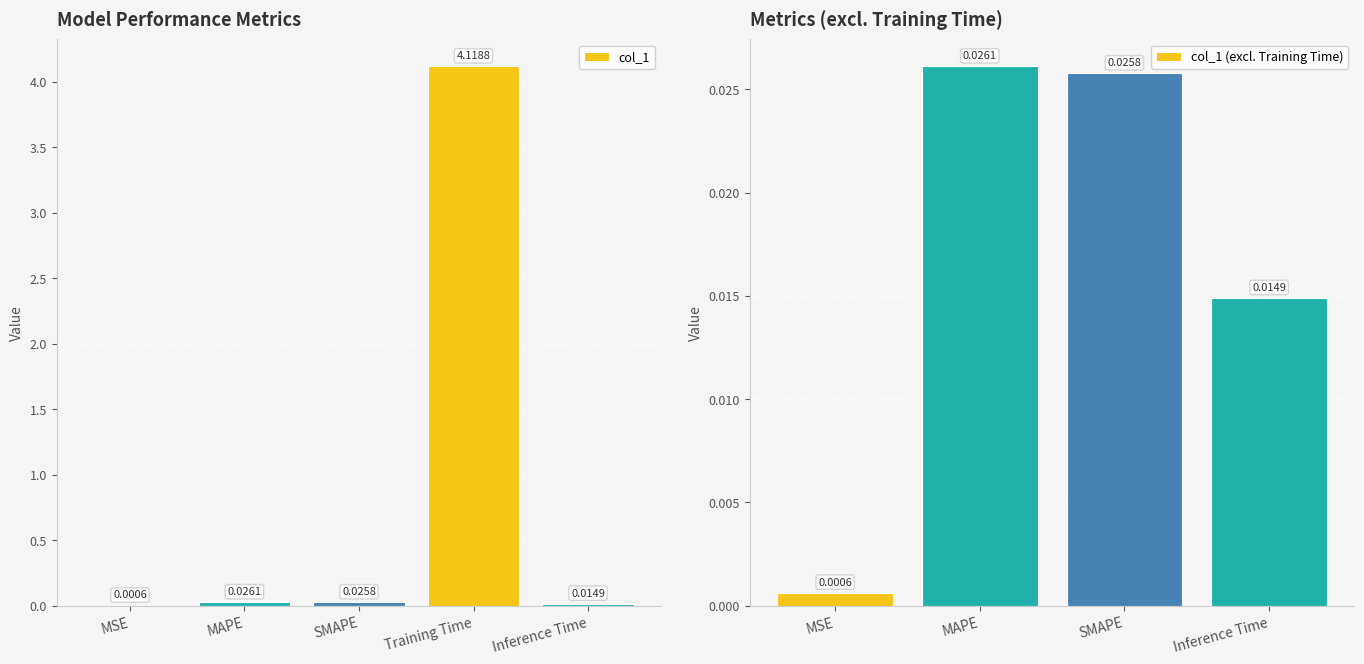

How many bars are there in total?

5